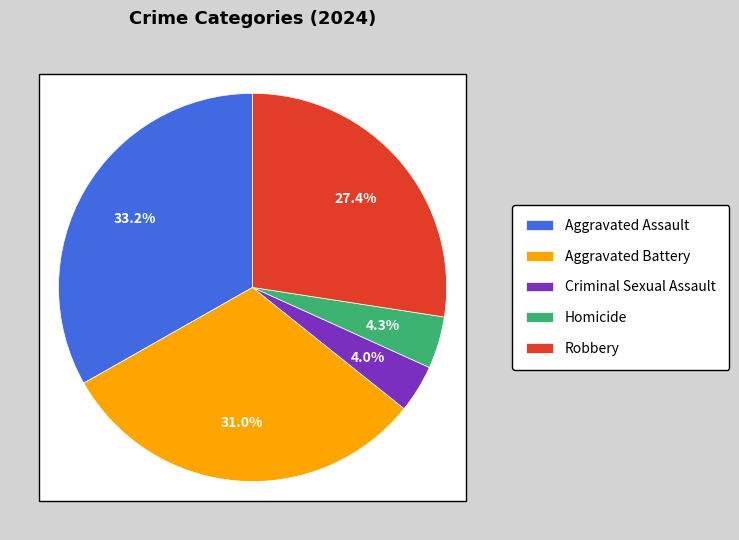

Is there any slice that represents more than half of the pie?

No